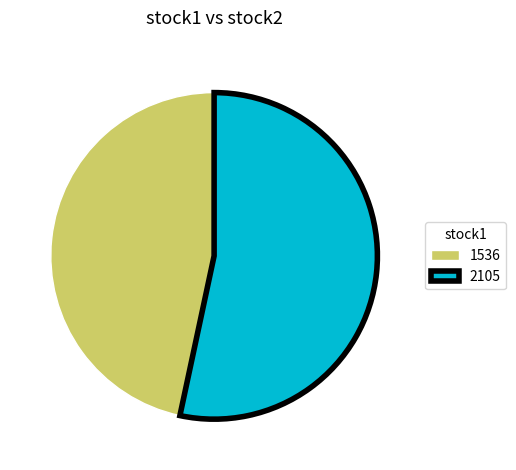

Does any single category account for the majority?

Yes